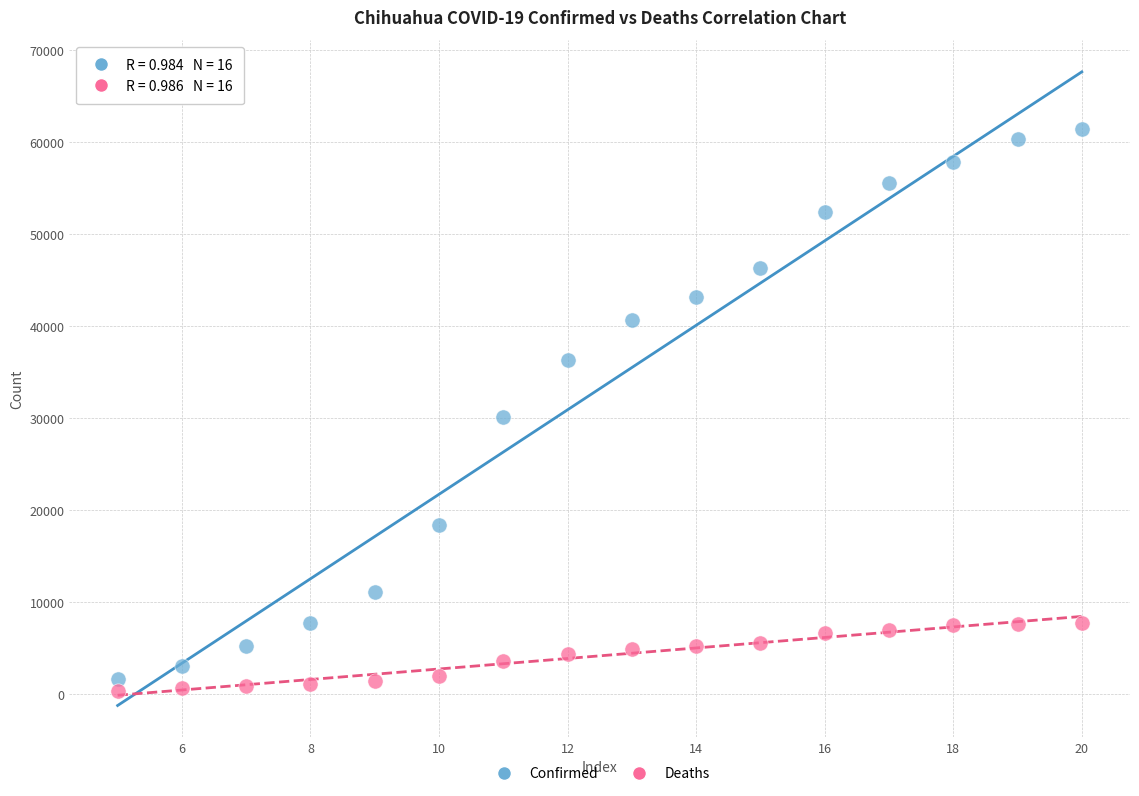

Which series has the largest Y range (max minus min)?

Confirmed